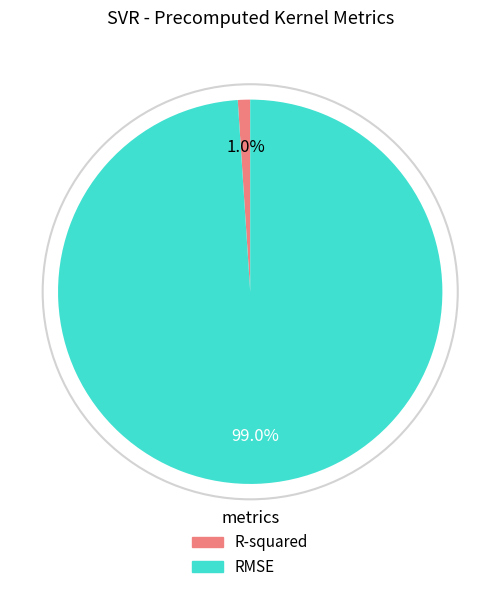

Is there a majority slice in this chart?

Yes